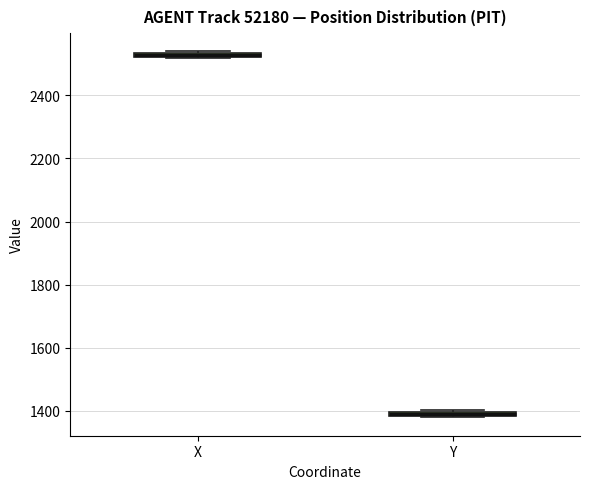

Where is the lower edge of the box for X on the y-axis? The values are not printed on the chart, so give them approximately, as read against the axis.

2520